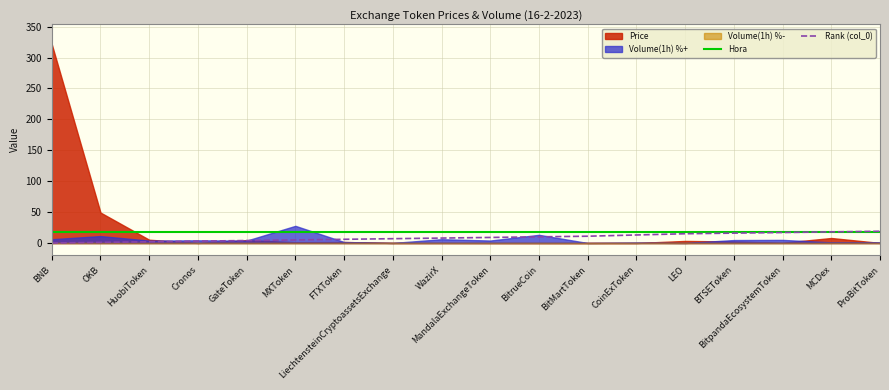

Where does the Rank (col_0) series first go above 9?

BitrueCoin